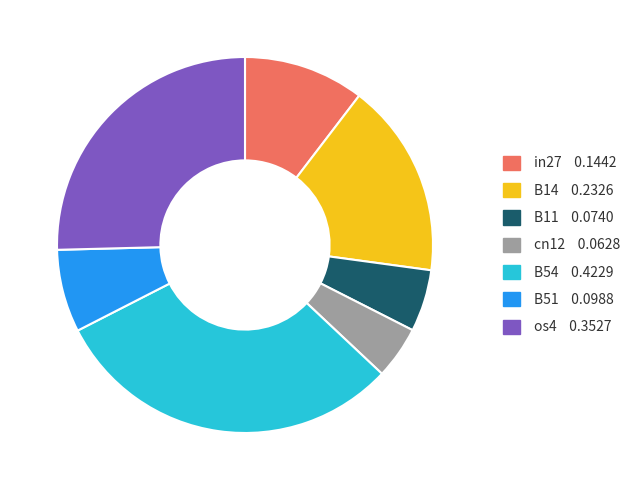

Count the number of slices in the pie.

7